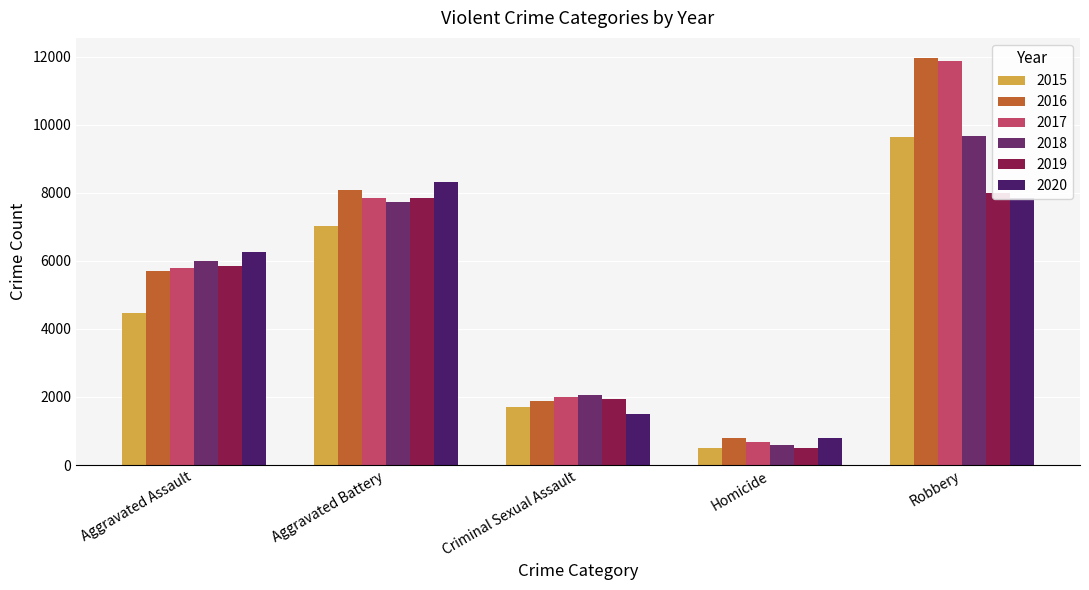

How many values in the 2015 series are below 4480?

2